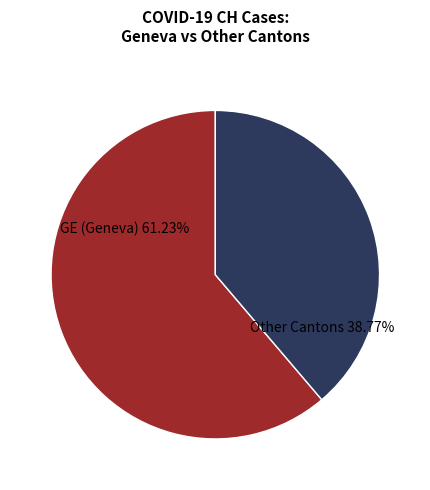

Is there any slice that represents more than half of the pie?

Yes